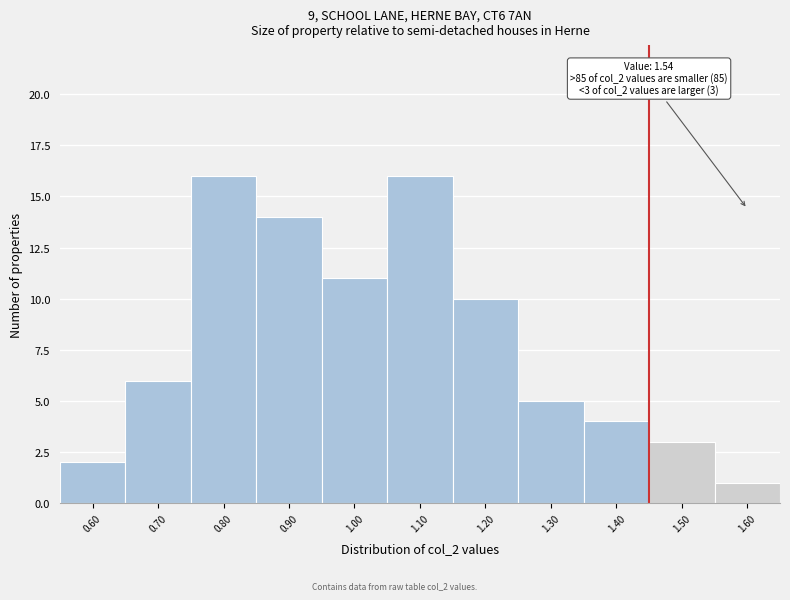

Reading left to right, transcribe all the data shown in this chart.

2	6	16	14	11	16	10	5	4	3	1